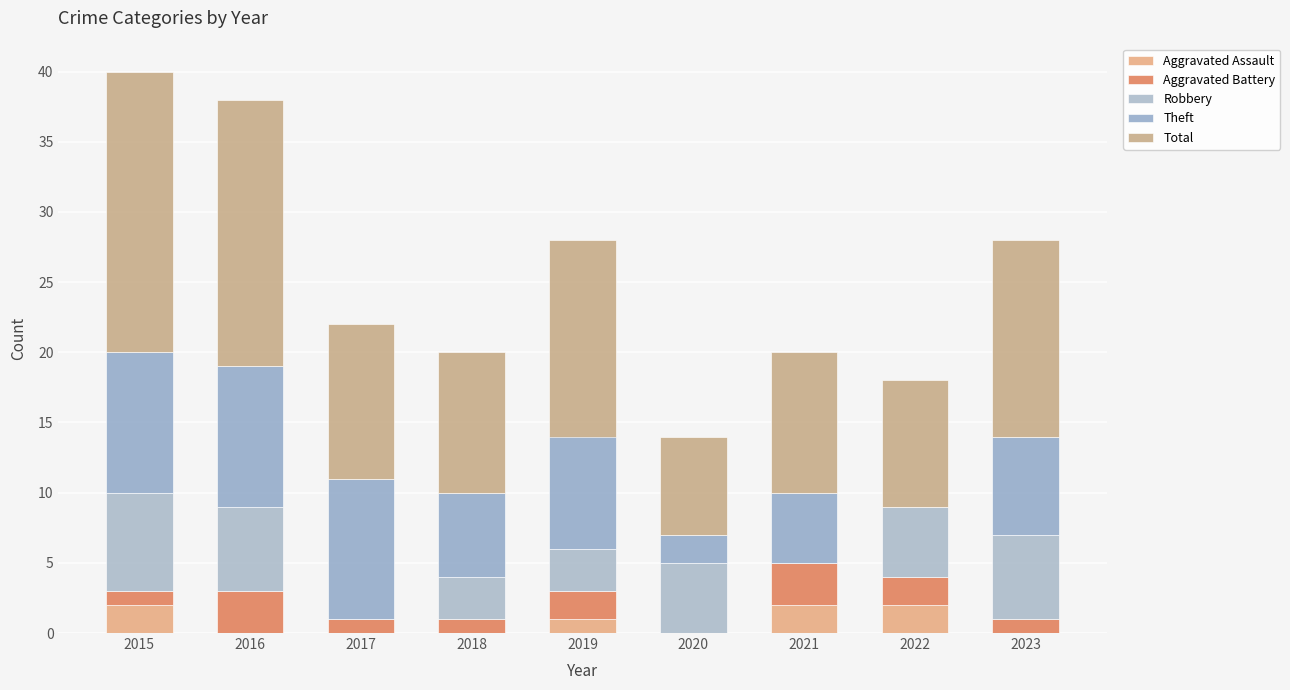

Are the bars horizontal?

No